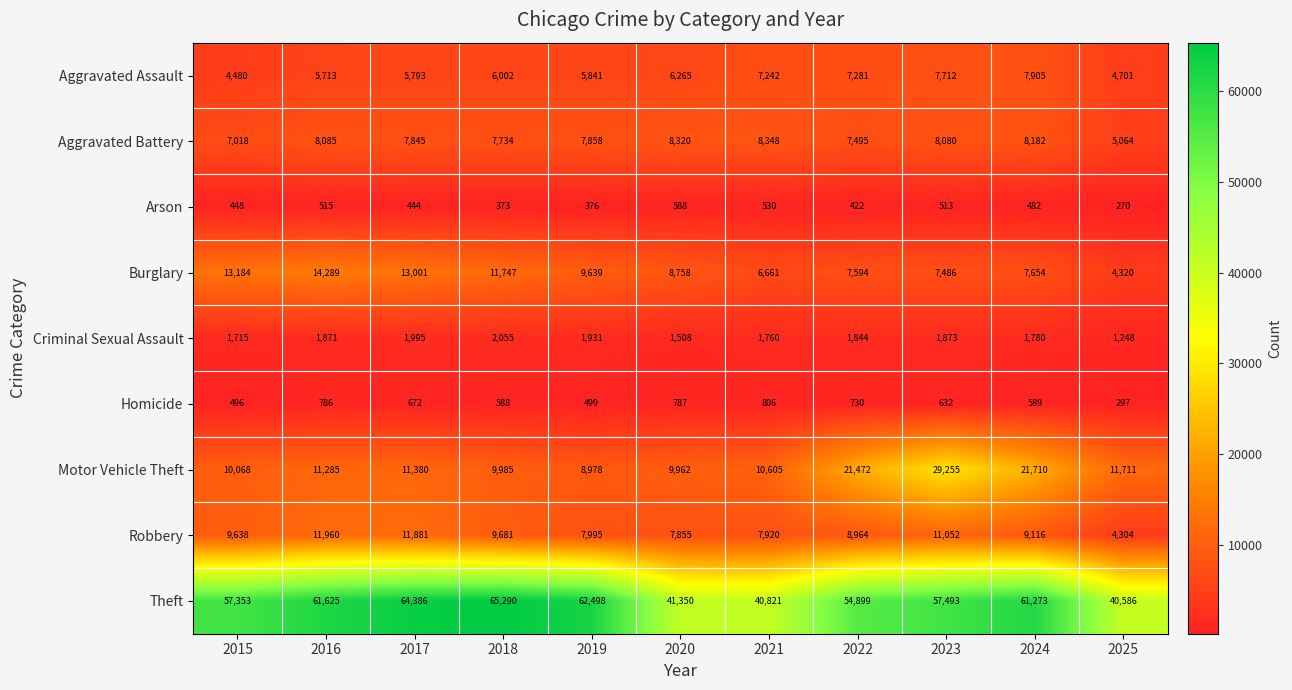

What is the greatest value displayed?

65290